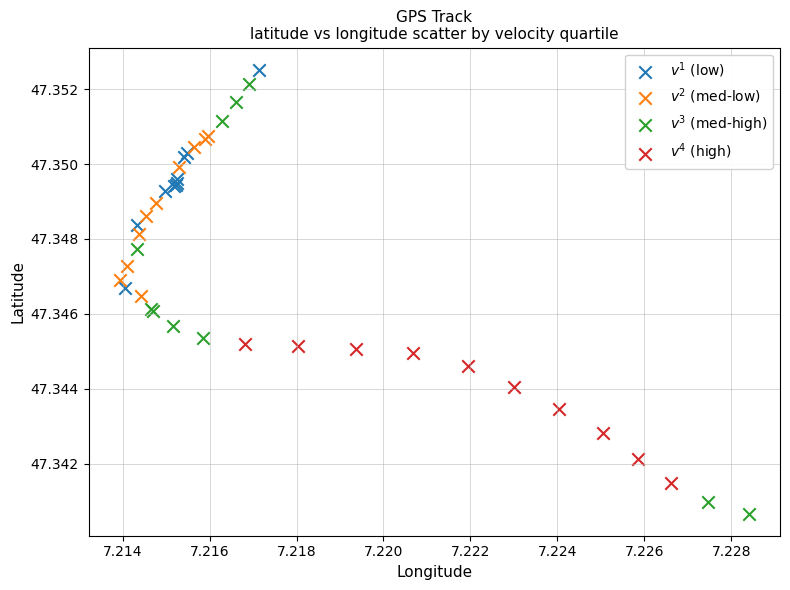

What are all the series names shown in the legend?

$v^1$ (low), $v^2$ (med-low), $v^3$ (med-high), $v^4$ (high)